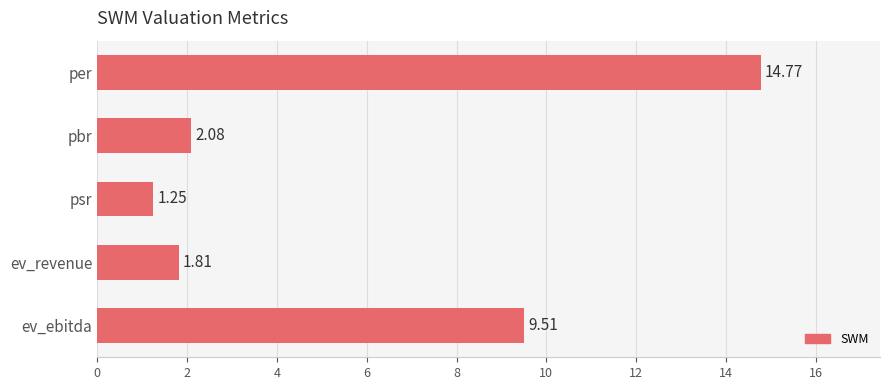

What is the change in value from pbr to ev_ebitda?

+7.4